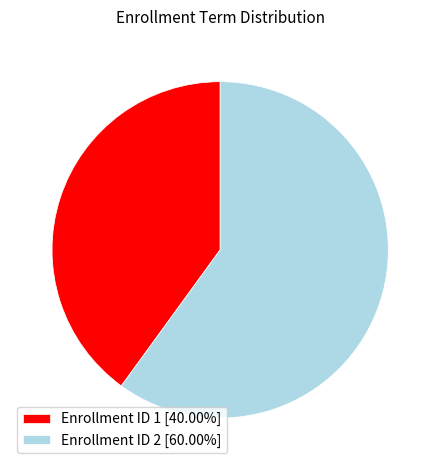

Do Enrollment ID 2 [60.00%] and Enrollment ID 1 [40.00%] together represent more than half of the pie?

Yes